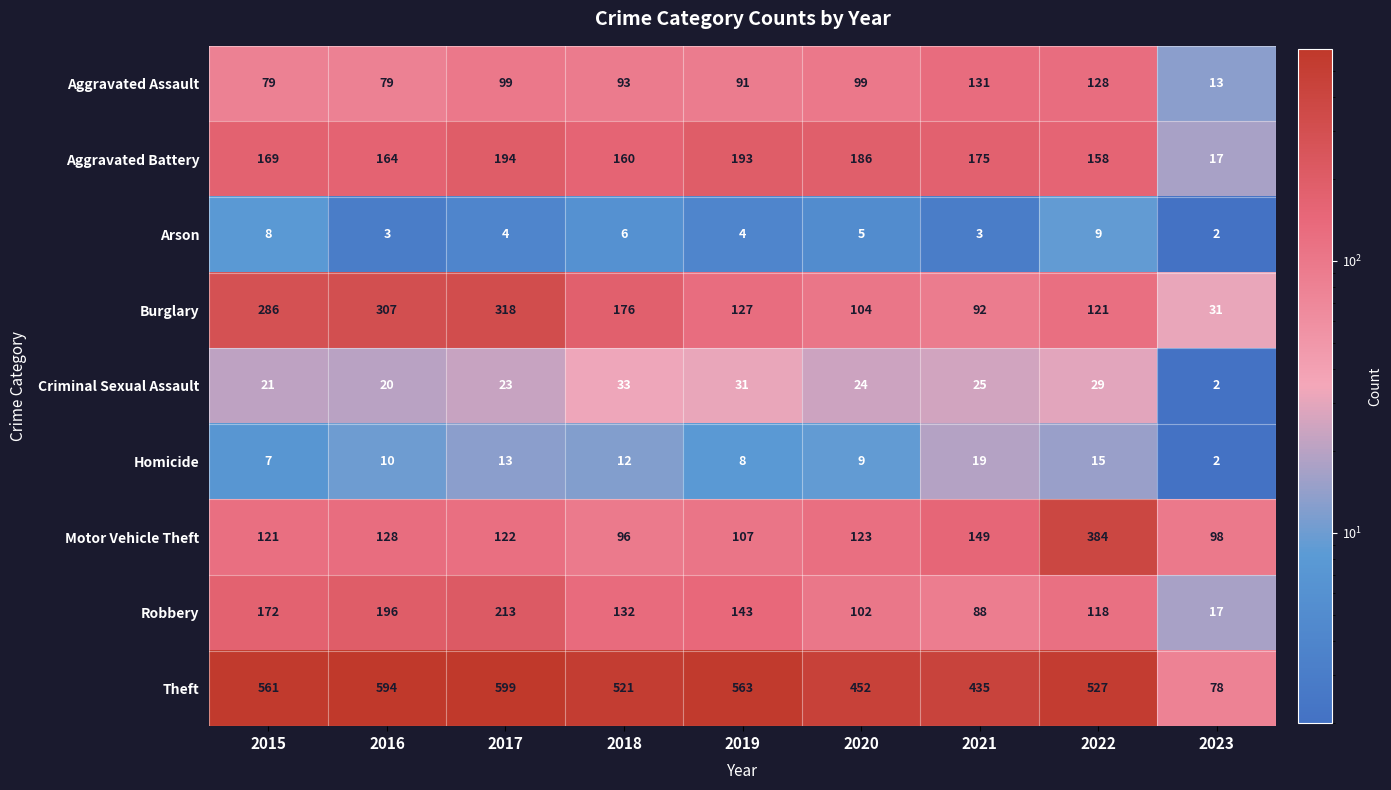

Which category has the highest value across all series?

2017